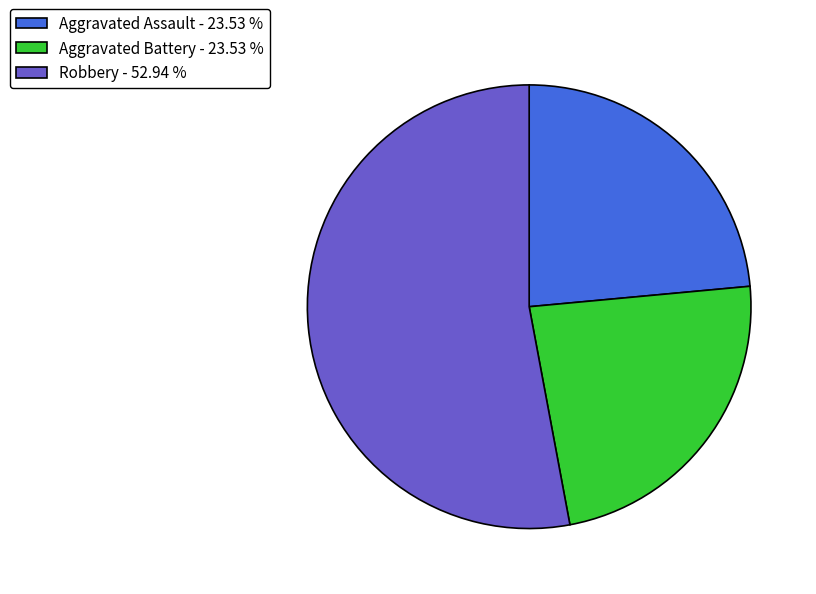

Combined, do Robbery - 52.94 % and Aggravated Battery - 23.53 % account for over 50%?

Yes